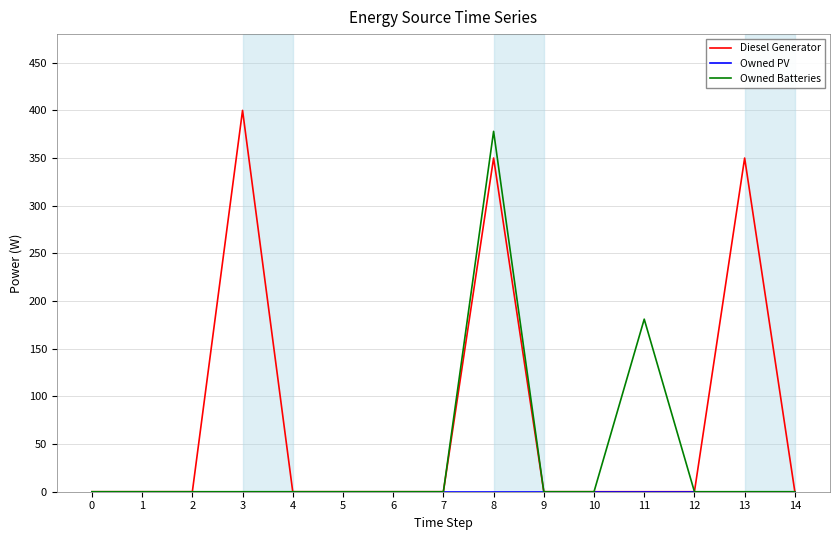

What is the greatest value displayed?

400